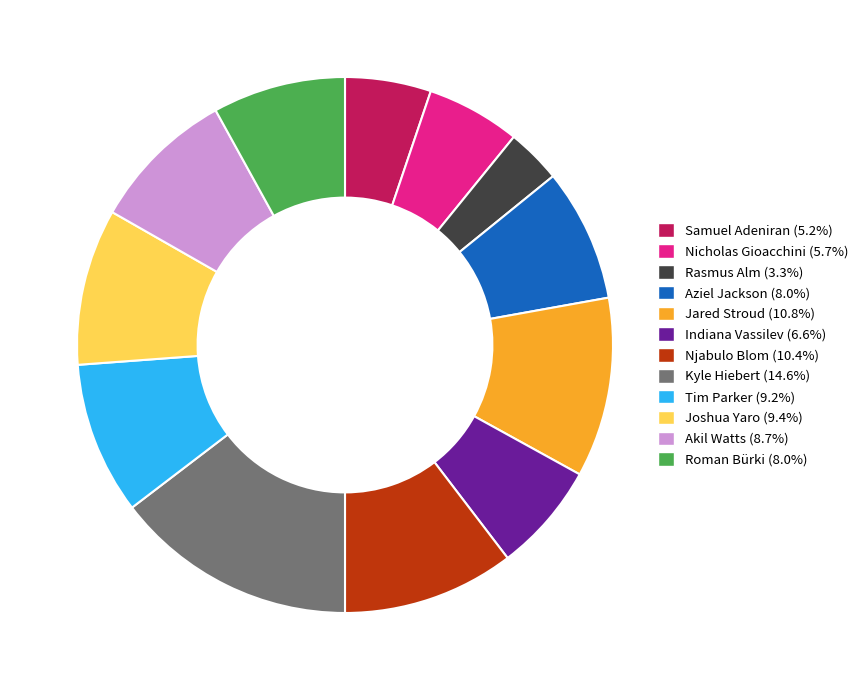

What is the ratio of the value at Indiana Vassilev (6.6%) to the value at Njabulo Blom (10.4%)?

0.6